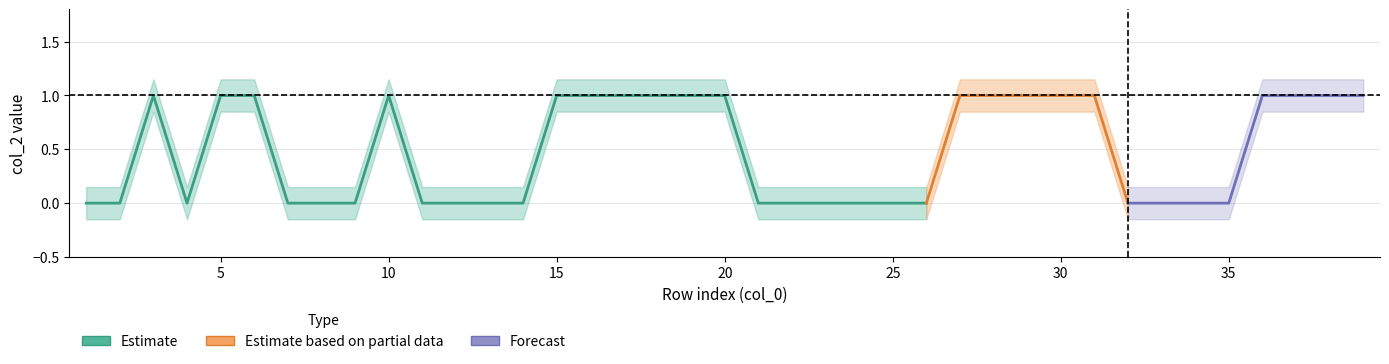

How many values in the center series exceed 0?

19